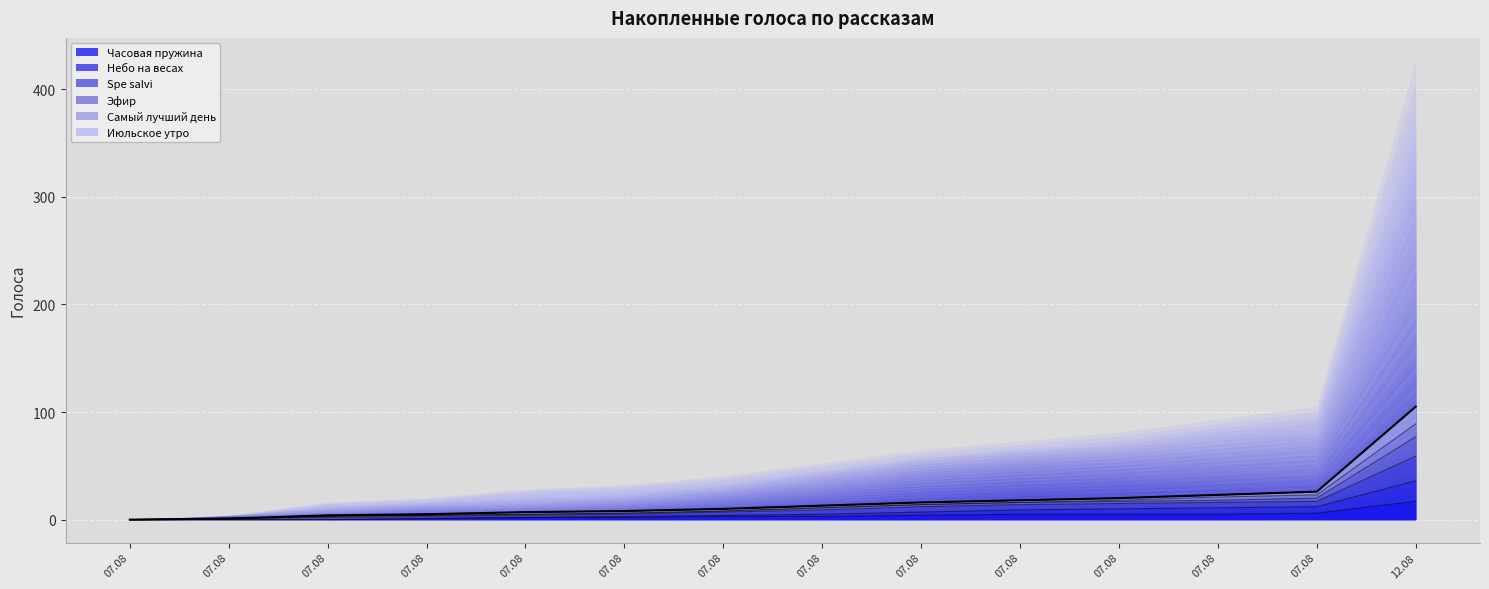

What is the difference between the maximum and minimum values in the Июльское утро series?

105